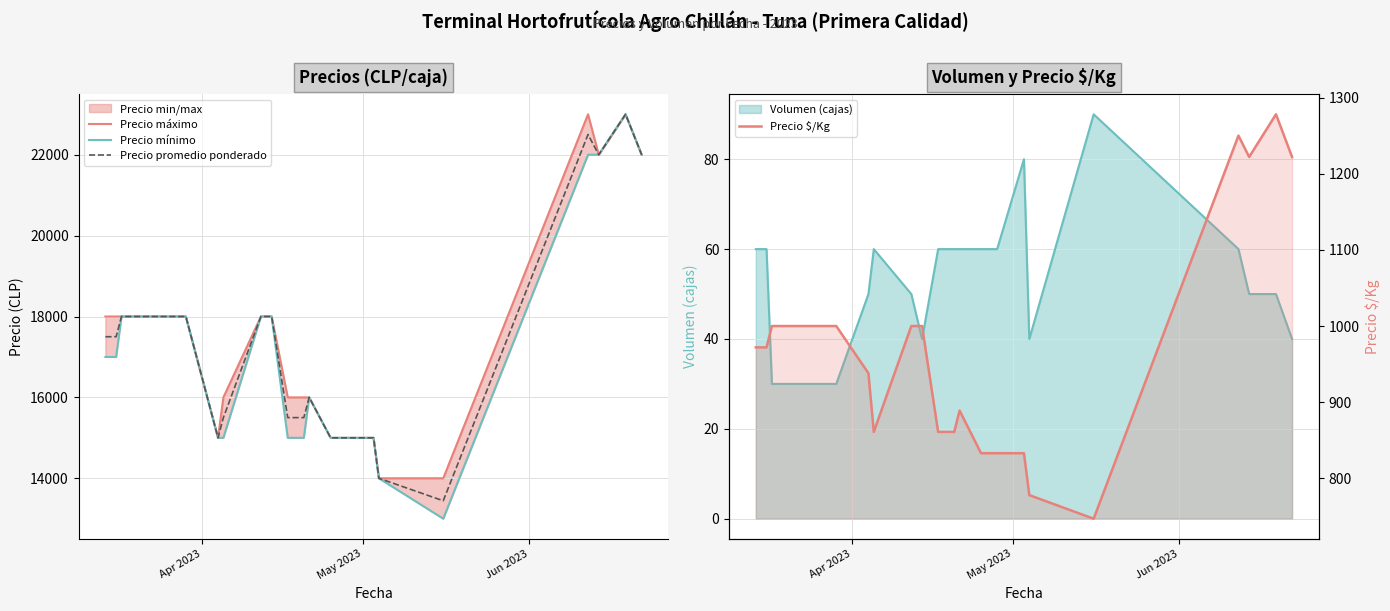

In Precio máximo, how many points are lower than both neighbors (excluding endpoints)?

2